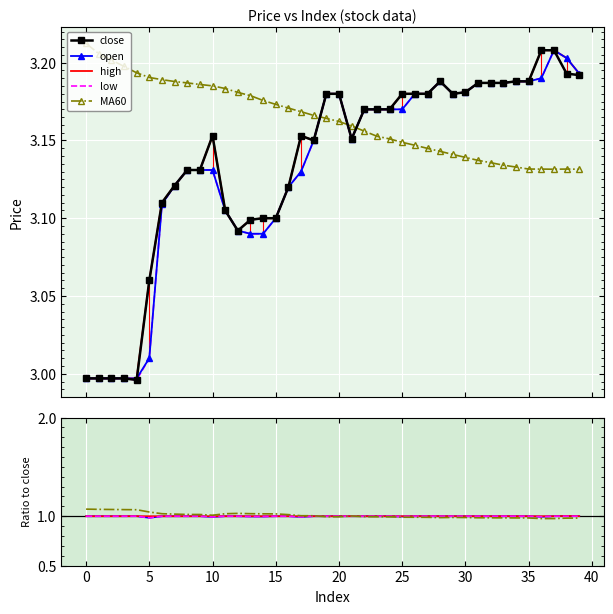

True or false: high and open intersect in this chart.

False